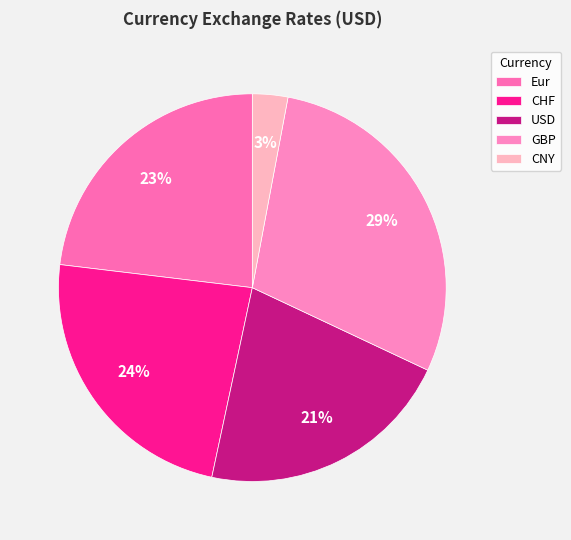

How many slices are in this pie chart?

5